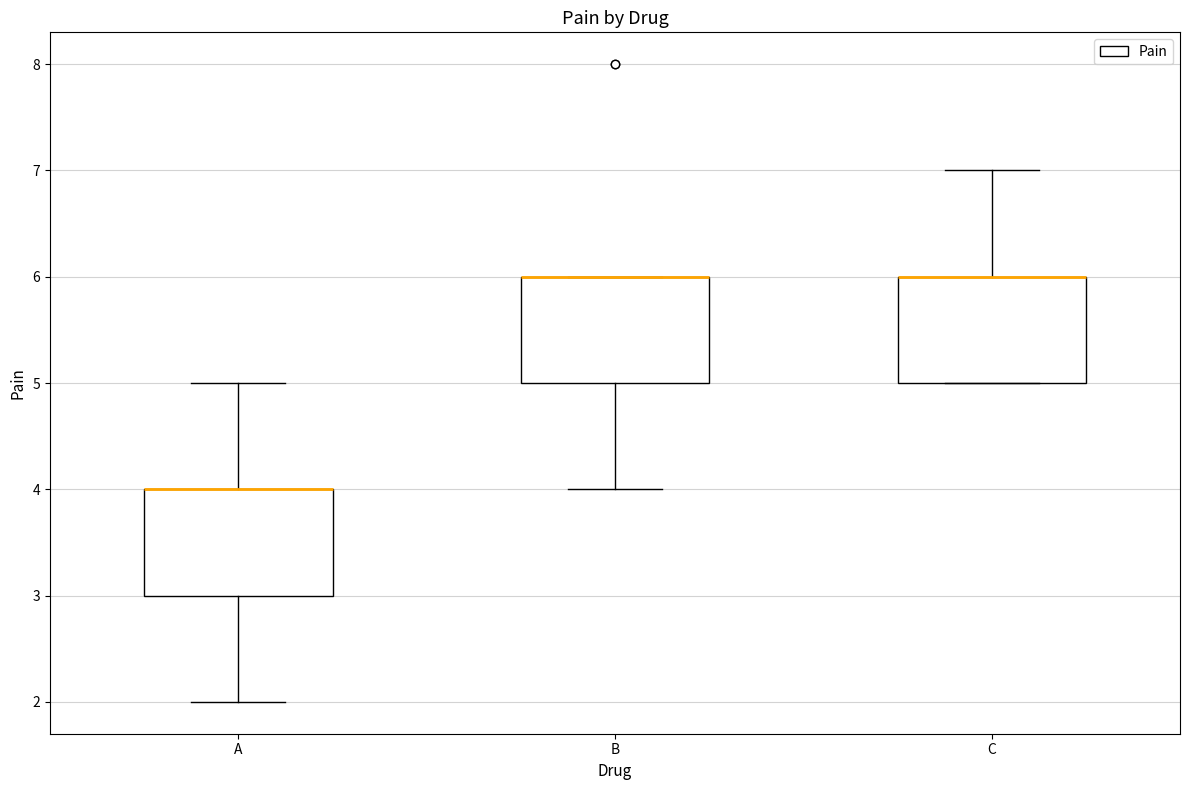

Reading left to right, read every box against the y-axis: the position of its median line, the range the box covers, and the ends of its whiskers. The values are not printed on the chart, so give them approximately, as read against the axis.

A: median 4 (drawn on the box's upper edge), box 3 to 4, whiskers 2 to 5
B: median 6 (drawn on the box's upper edge), box 5 to 6, whiskers 4 to 6
C: median 6 (drawn on the box's upper edge), box 5 to 6, whiskers 5 to 7